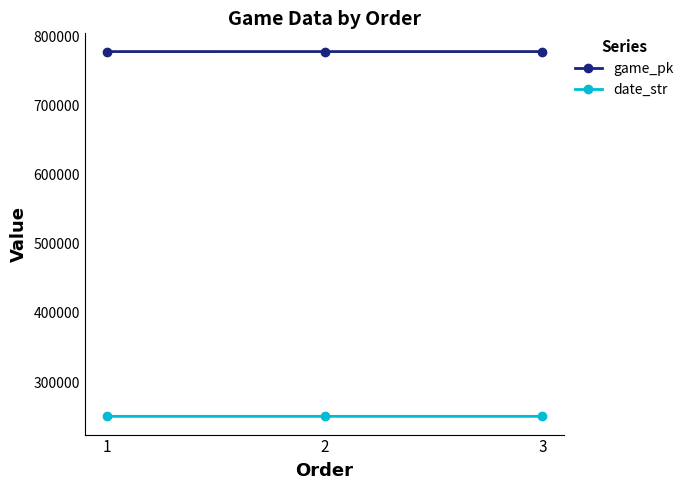

What is the average value of the date_str series?

250422